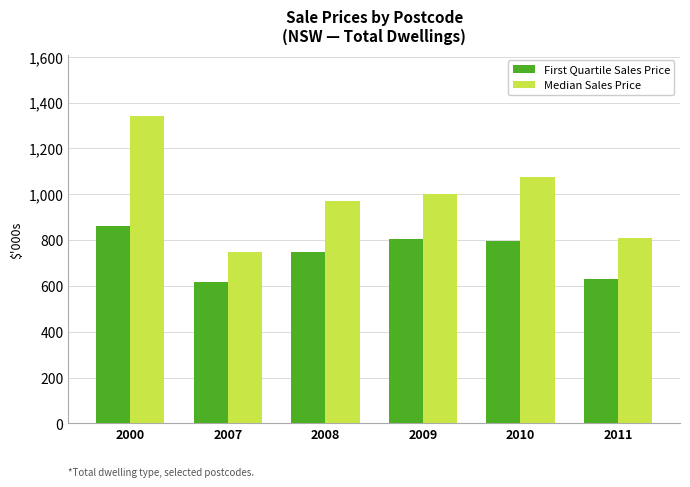

What is the value of the First Quartile Sales Price bar at the 5th from the left?

795